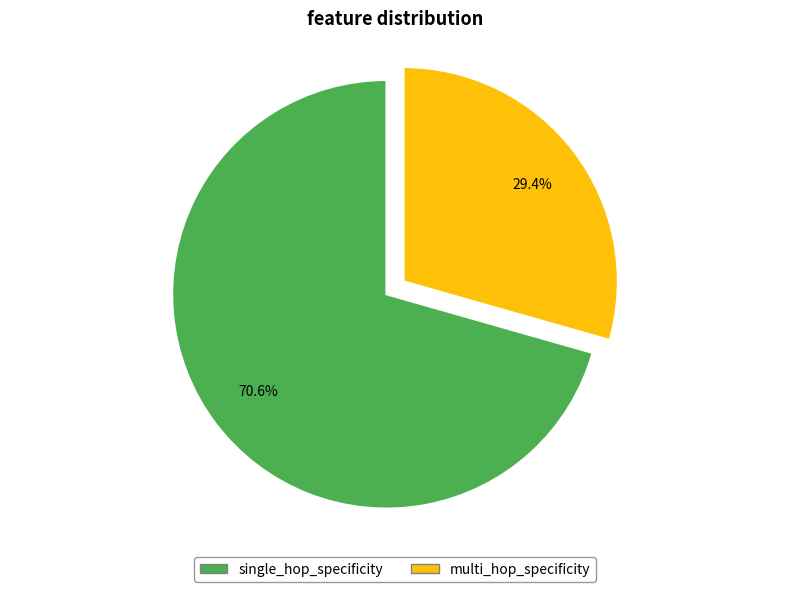

Count the number of slices in the pie.

4